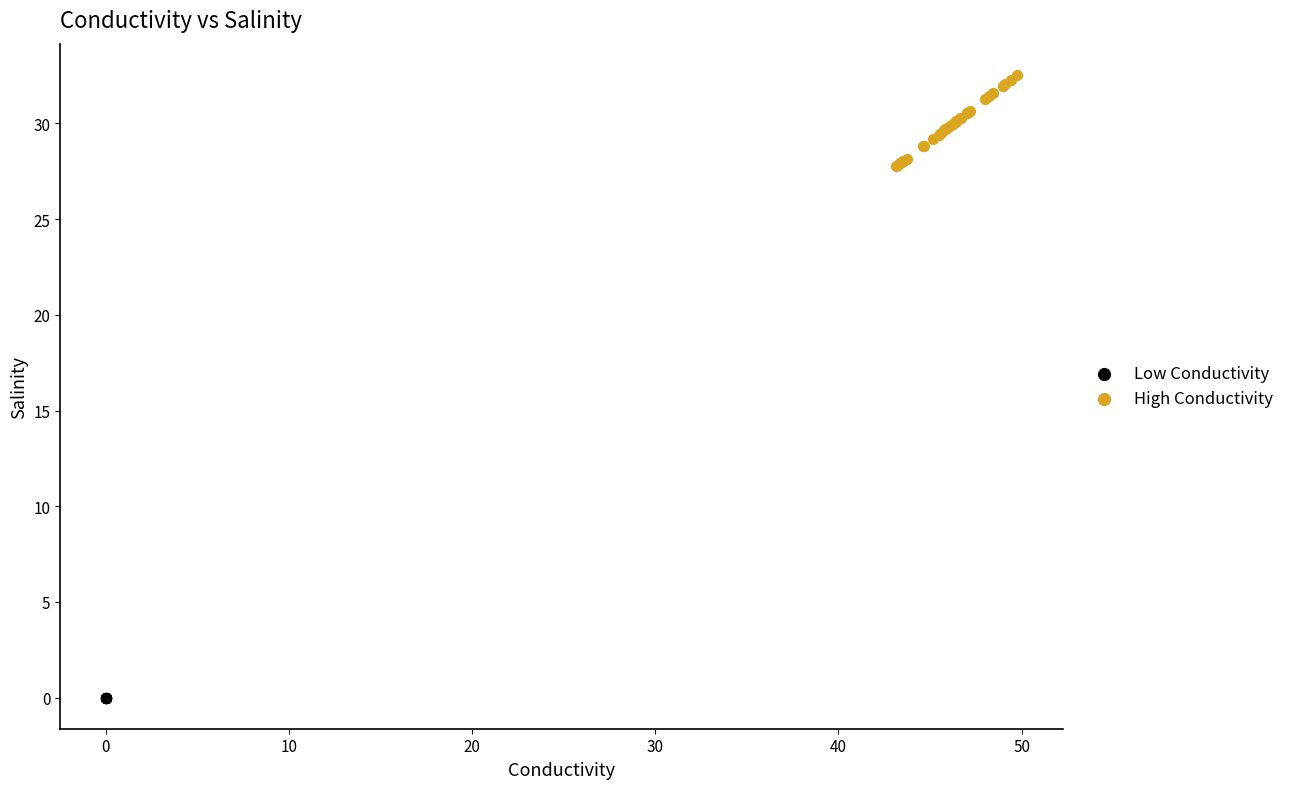

What are all the series names shown in the legend?

Low Conductivity, High Conductivity